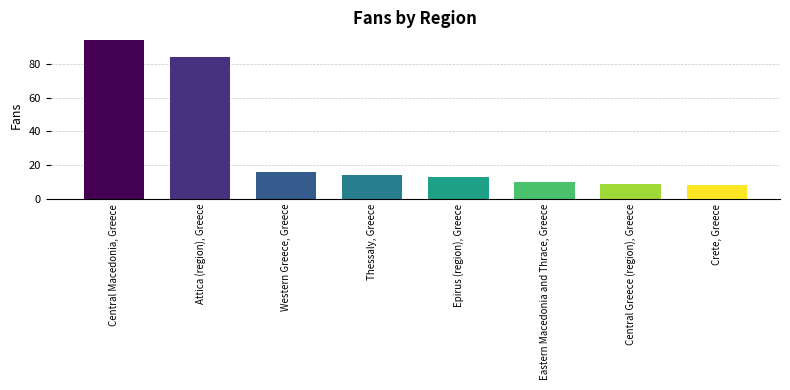

How many data points are less than 14?

4